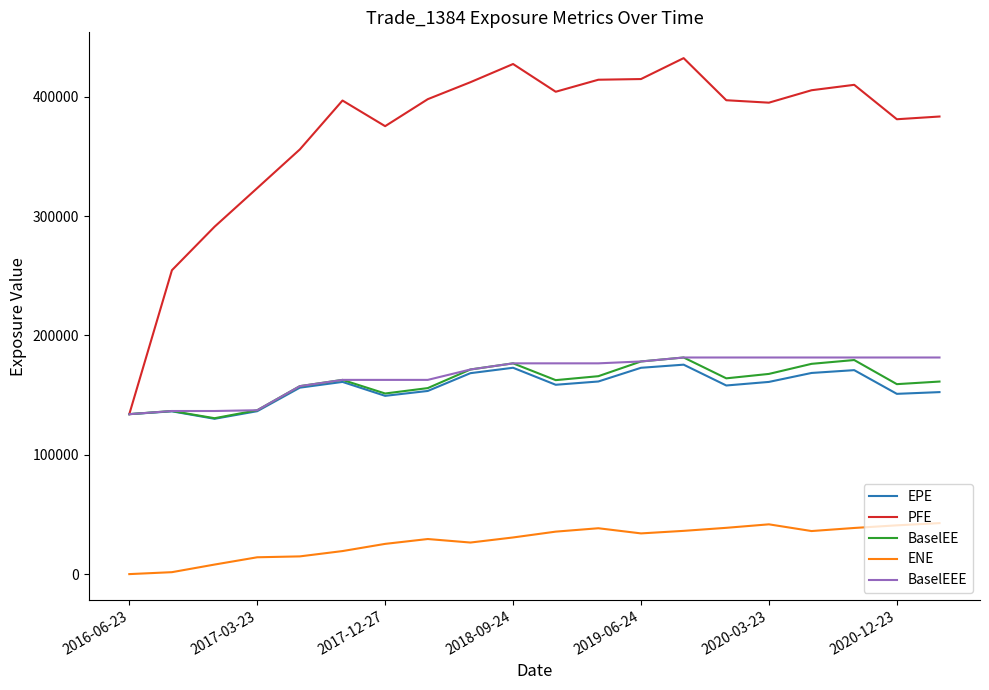

Which series has the largest total across all categories?

PFE